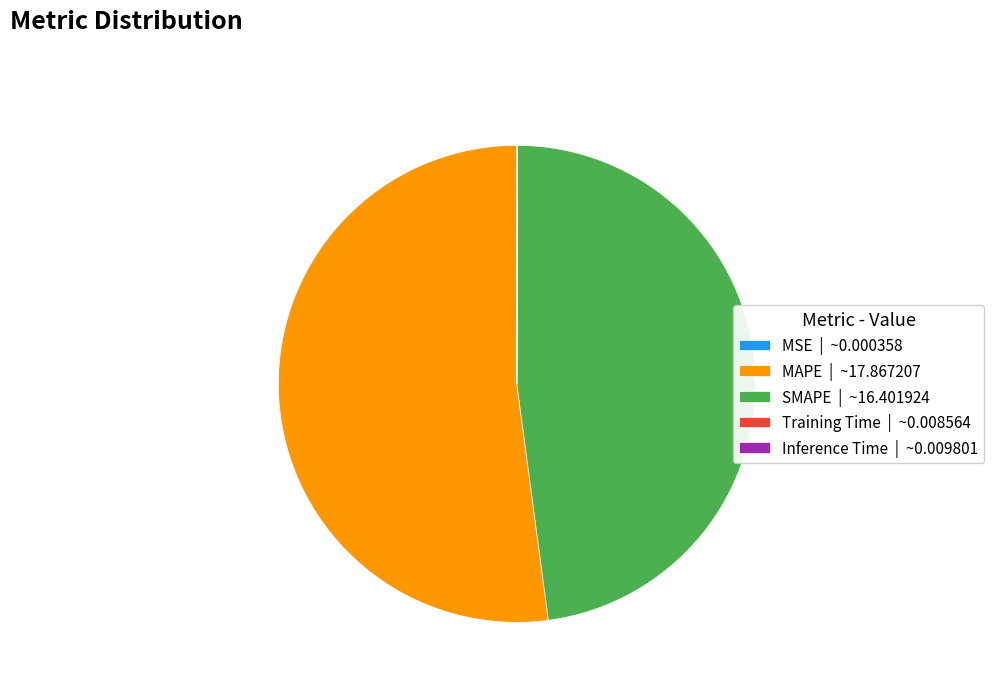

Which has a higher value, SMAPE | ~16.401924 or MAPE | ~17.867207?

MAPE | ~17.867207